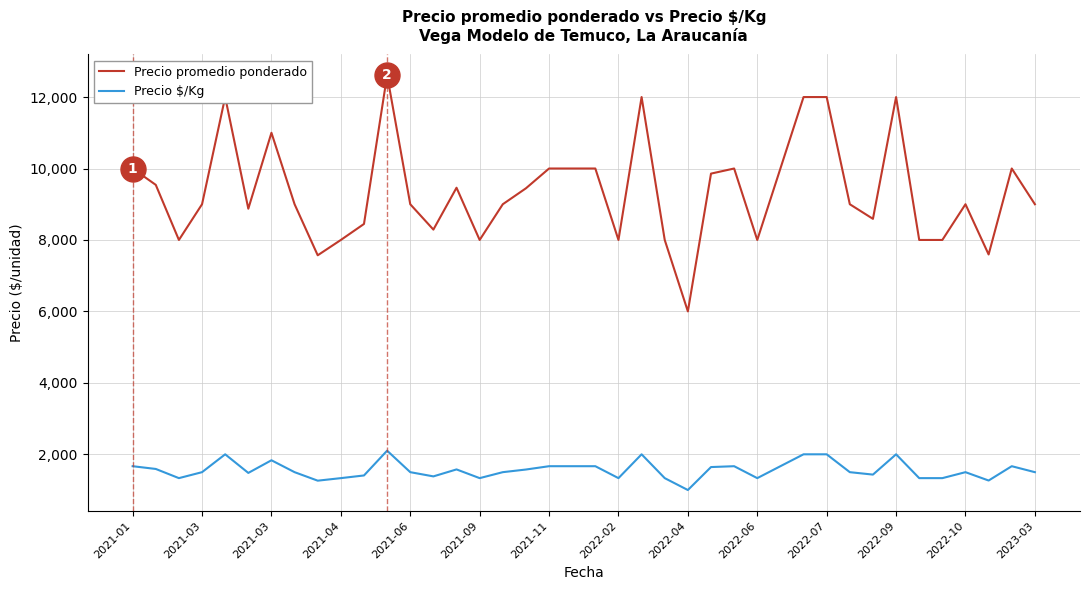

Count the number of data series in this chart.

2